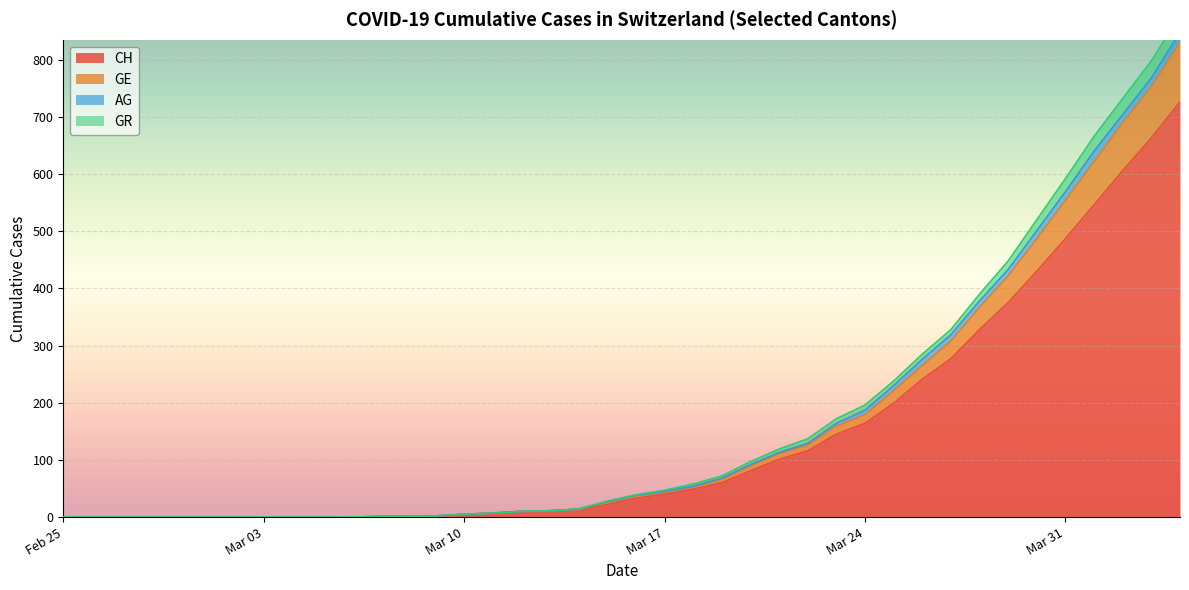

What is the maximum value shown in the chart?

878